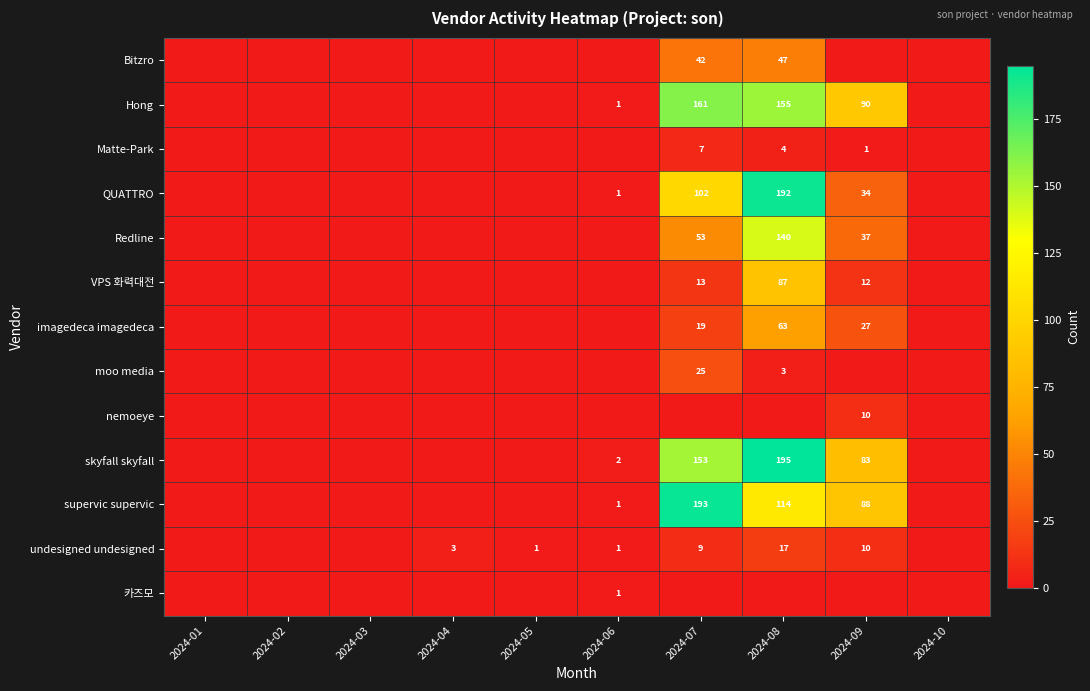

What is the total value across all series at 2024-06?

7